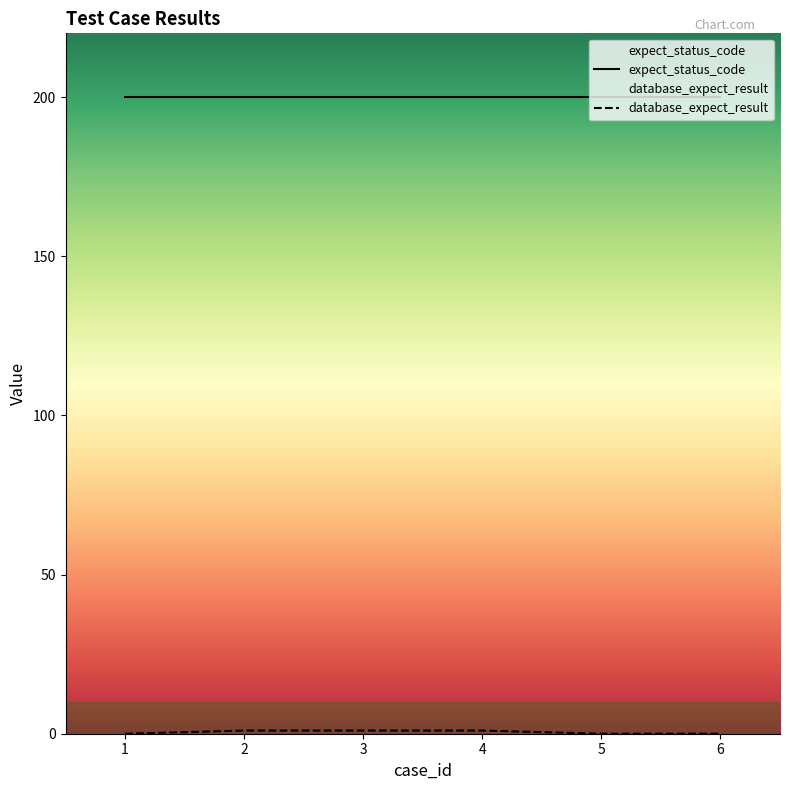

The value of expect_status_code at 4 is 200. True or false?

True